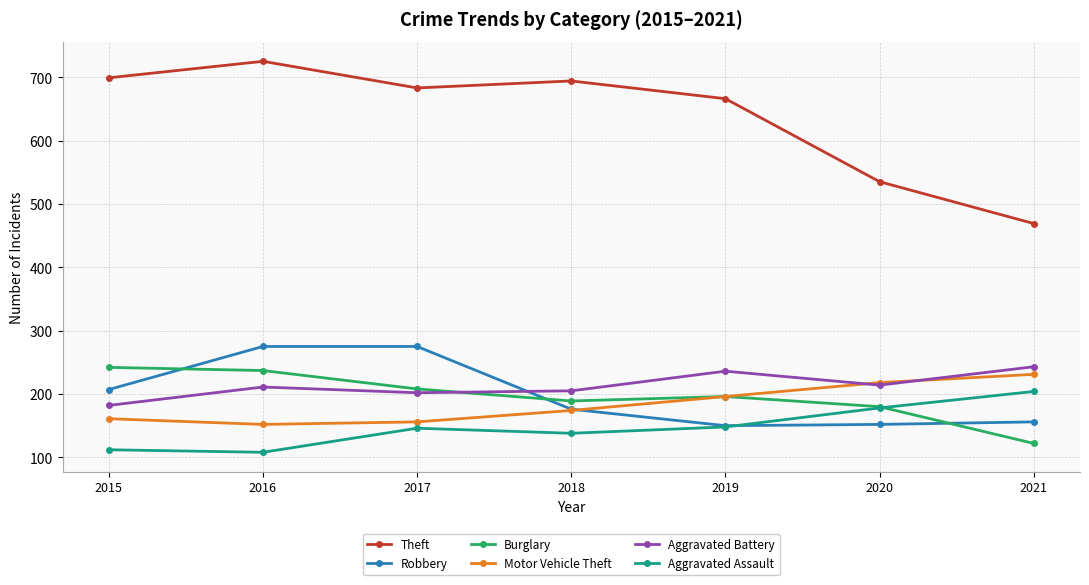

What is the difference between the highest and lowest values at 2020?

383